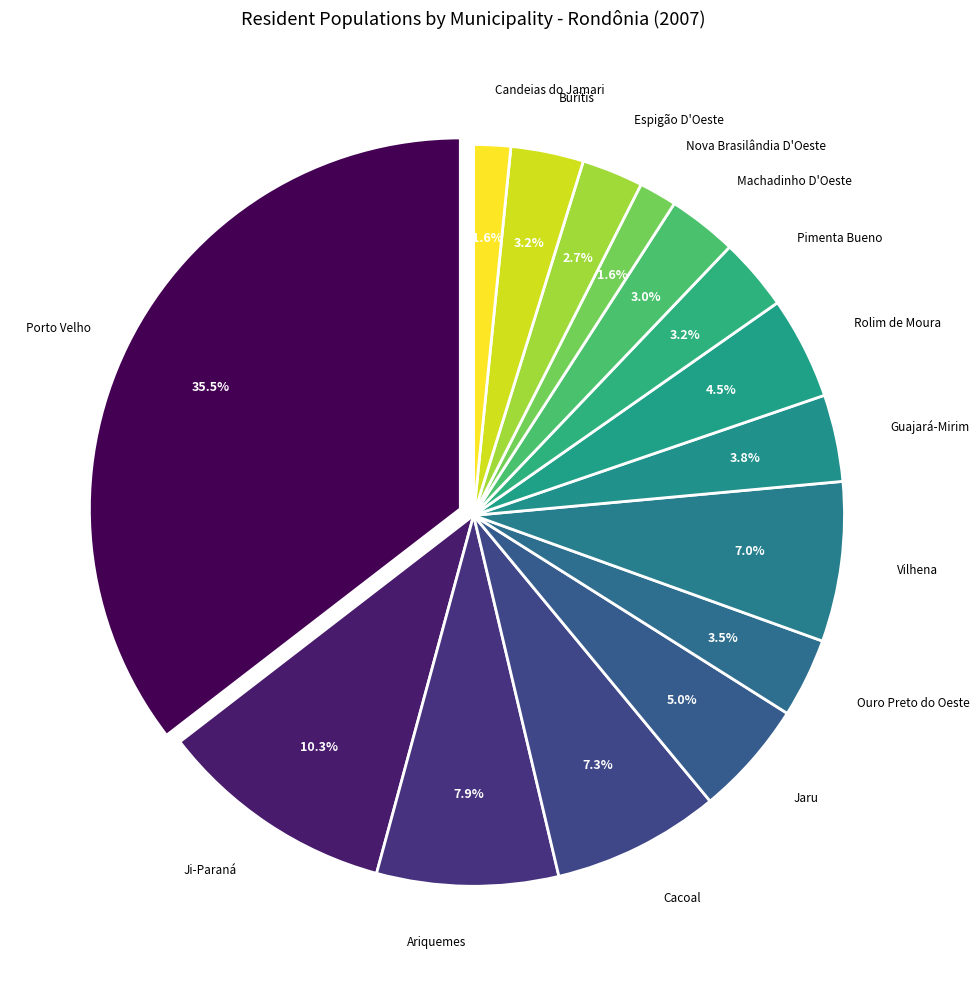

Which category has the biggest portion of the pie?

Porto Velho